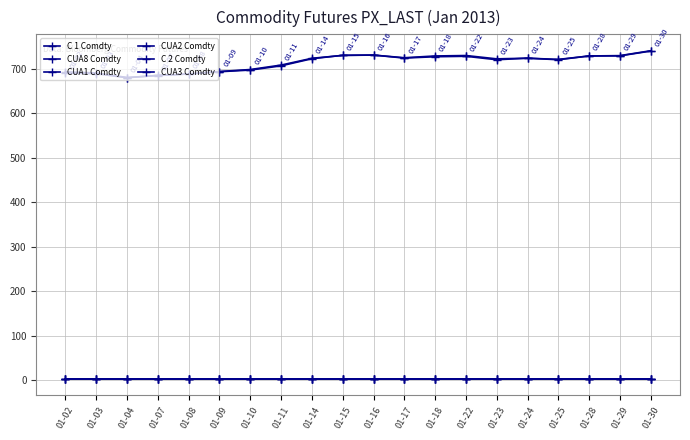

How many interior local valleys does the CUA1 Comdty series have?

3